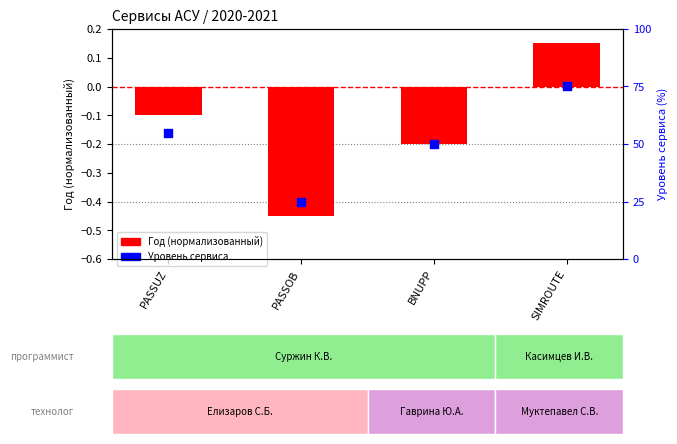

Which series contains the highest Y value?

Уровень сервиса